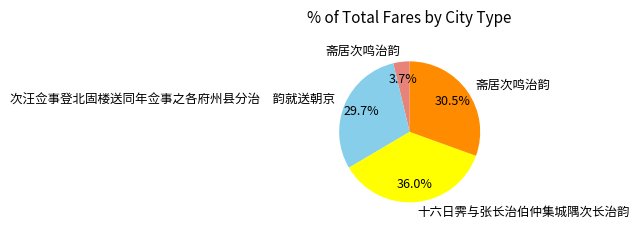

To the nearest percent, what is the average slice percentage?

25%